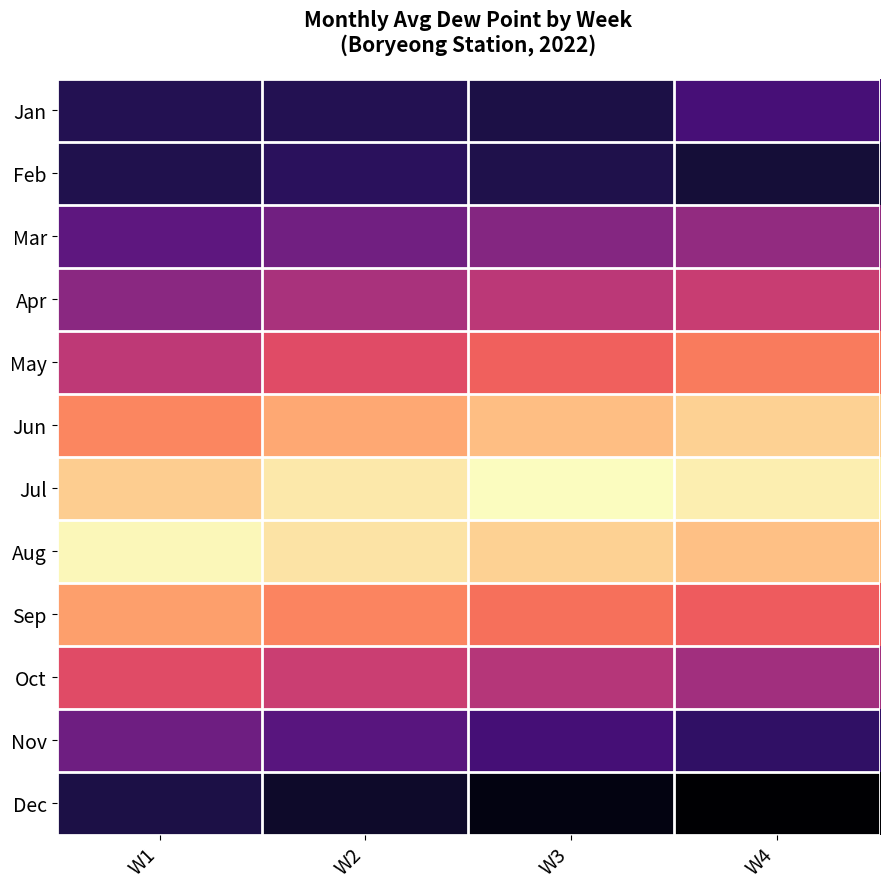

Which has a higher value, W1 or W4?

W4